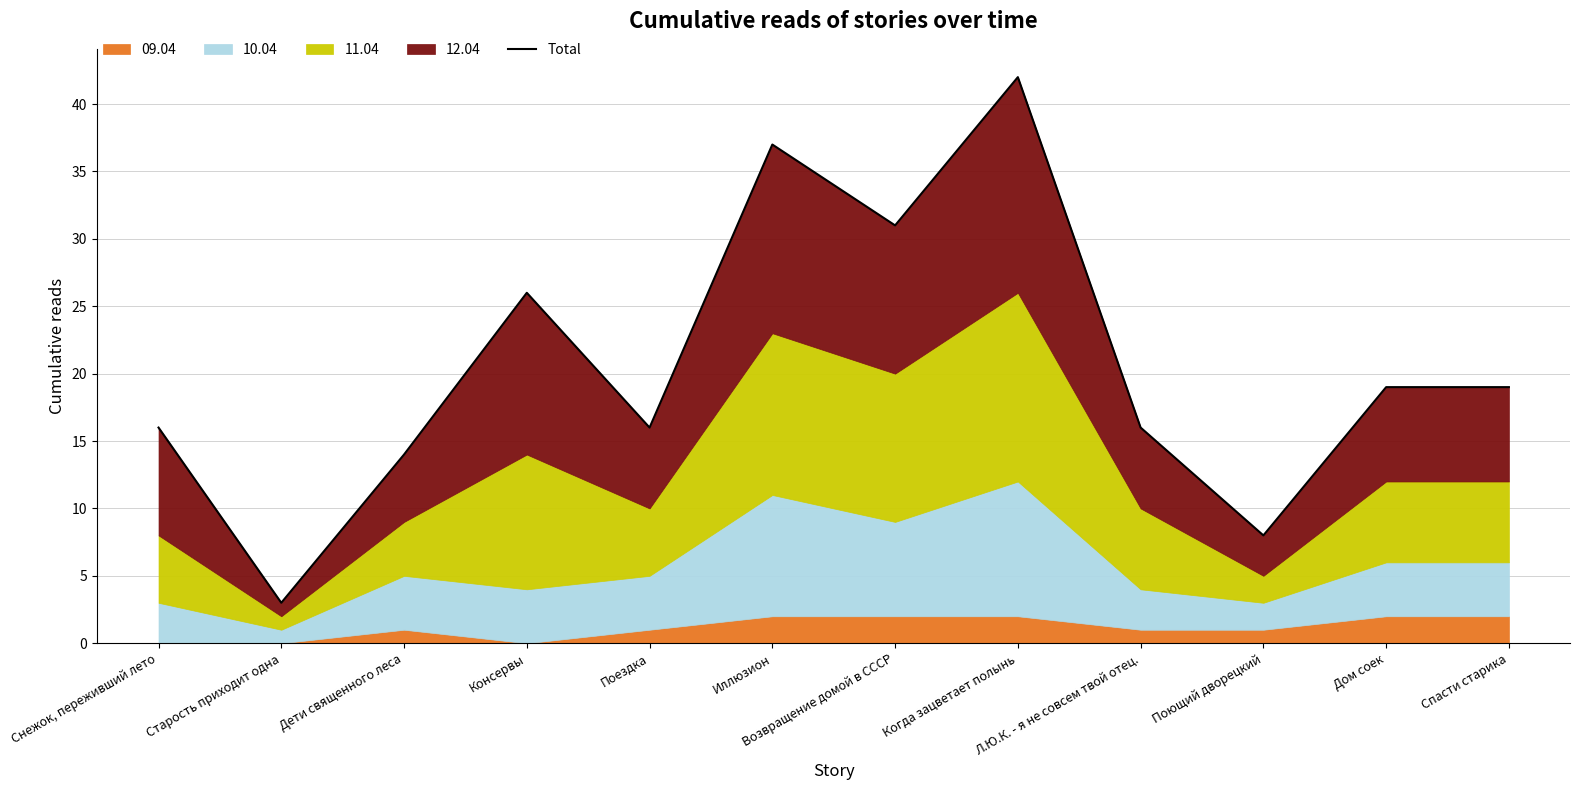

The chart shows a value of 37 at Иллюзион. True or false?

True